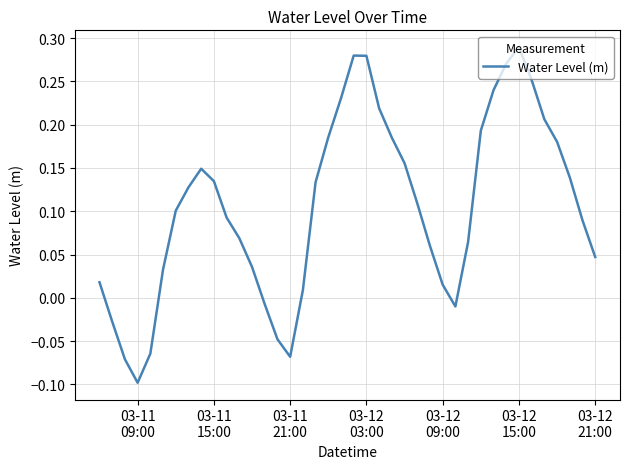

What is the difference between the maximum and minimum values?

0.4